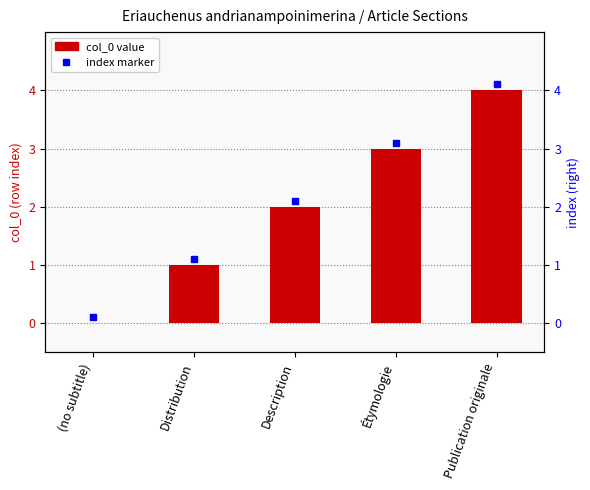

Which category has the lowest value across all series?

(no subtitle)